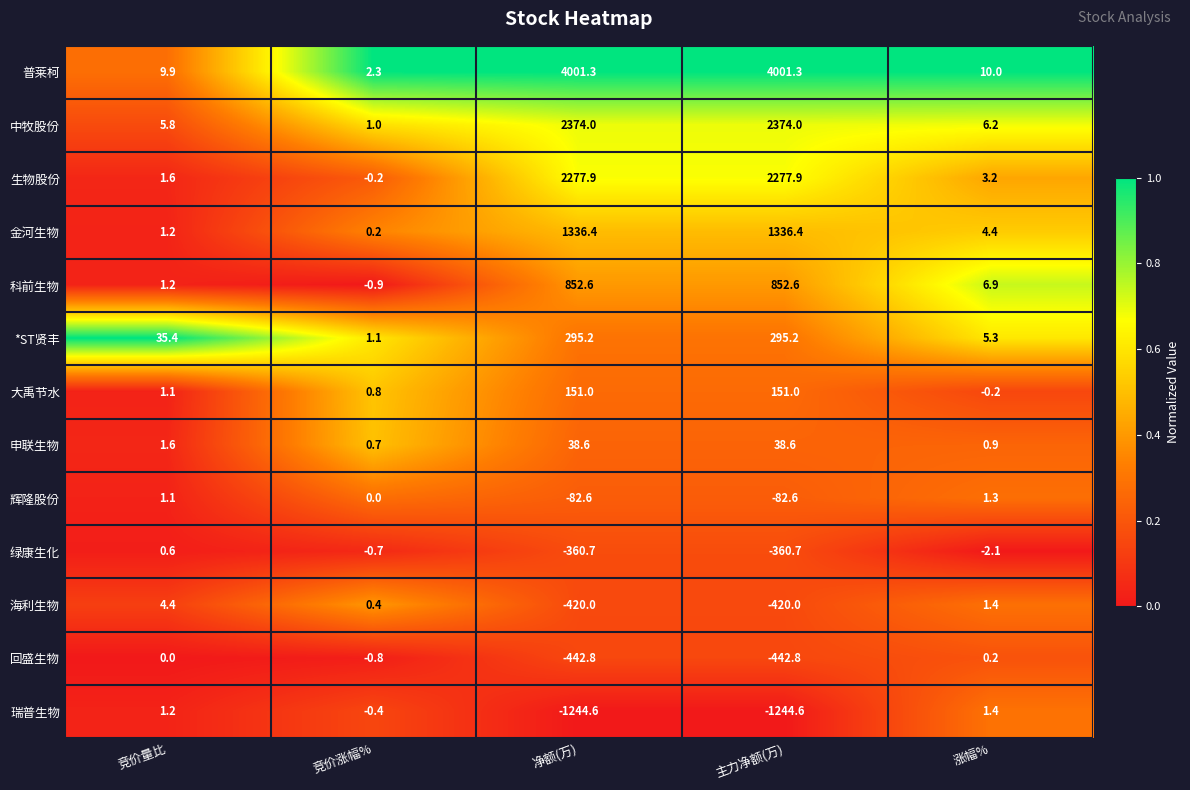

Where does the 科前生物 series first go above 6?

净额(万)